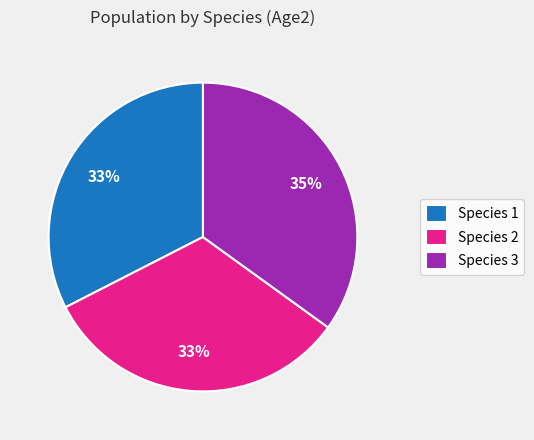

Which category has the biggest portion of the pie?

Species 3